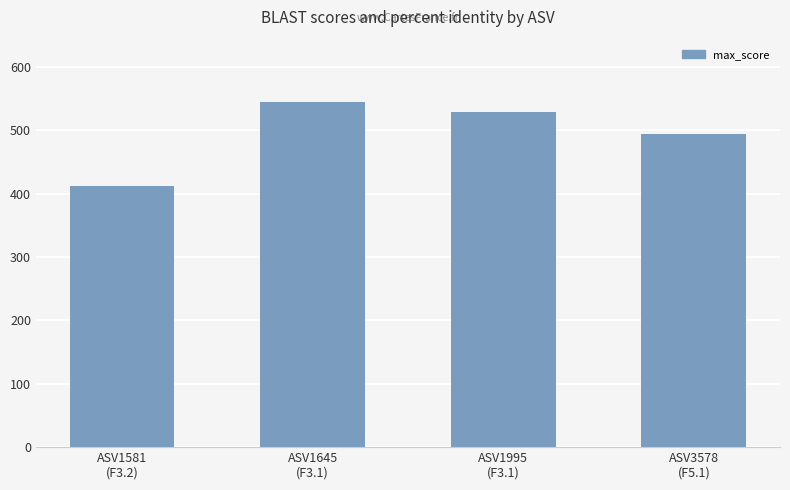

What is the sum of all values?

1980